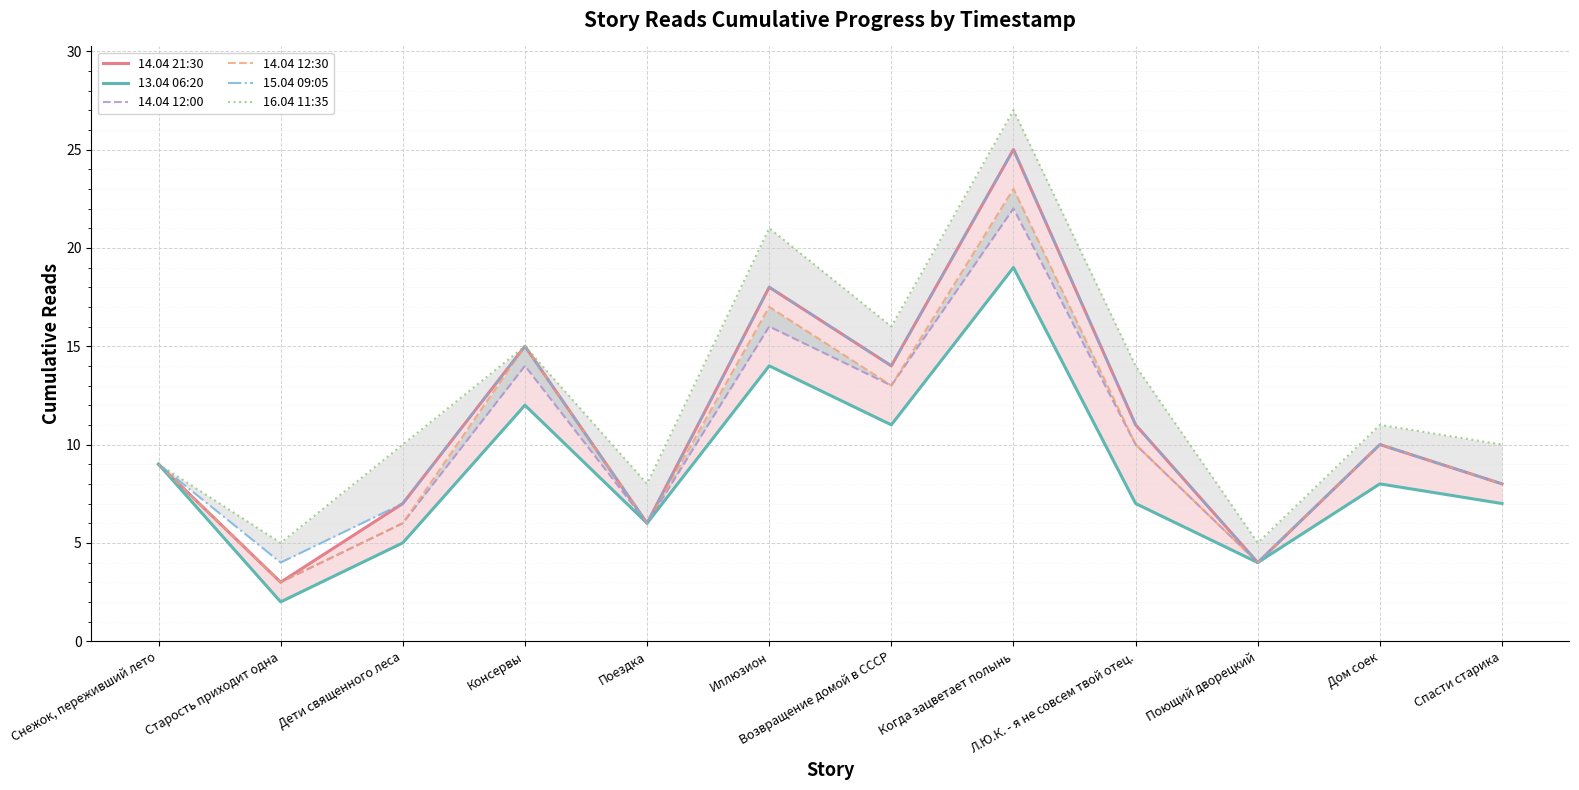

What is the maximum value for 15.04 09:05?

25